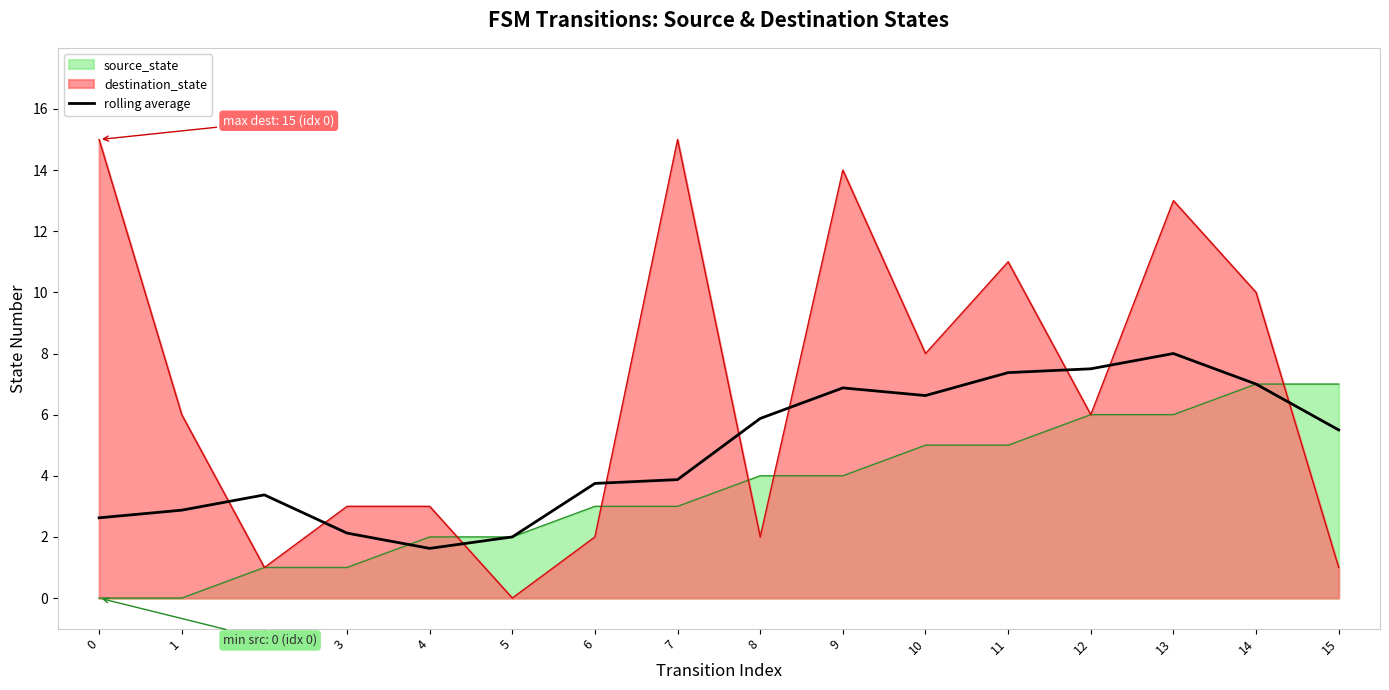

How many points are higher than both their immediate neighbors (excluding endpoints)?

3